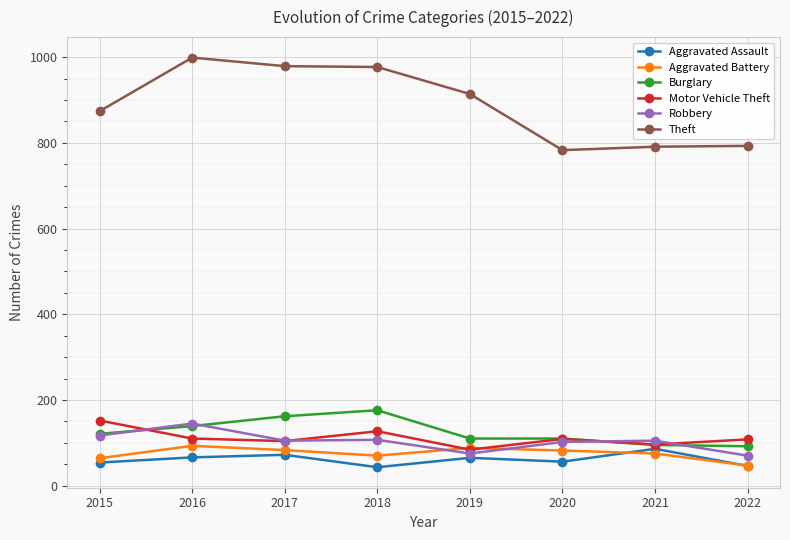

How many intersections are there between Motor Vehicle Theft and Aggravated Battery?

2